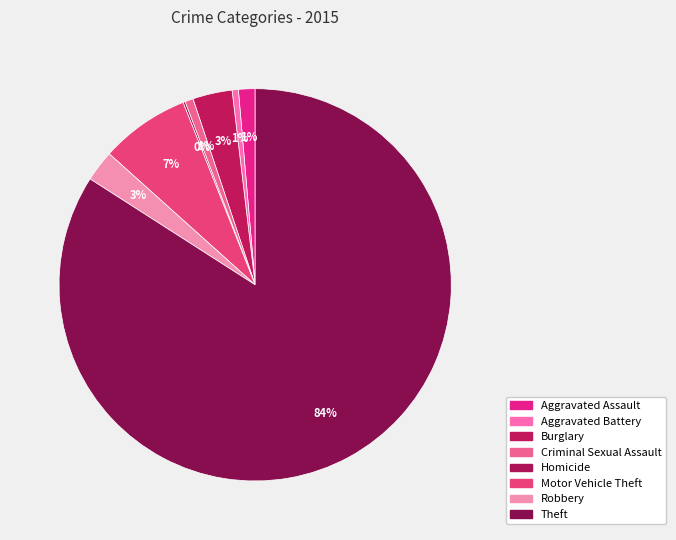

What is the change in value from Burglary to Robbery?

-4